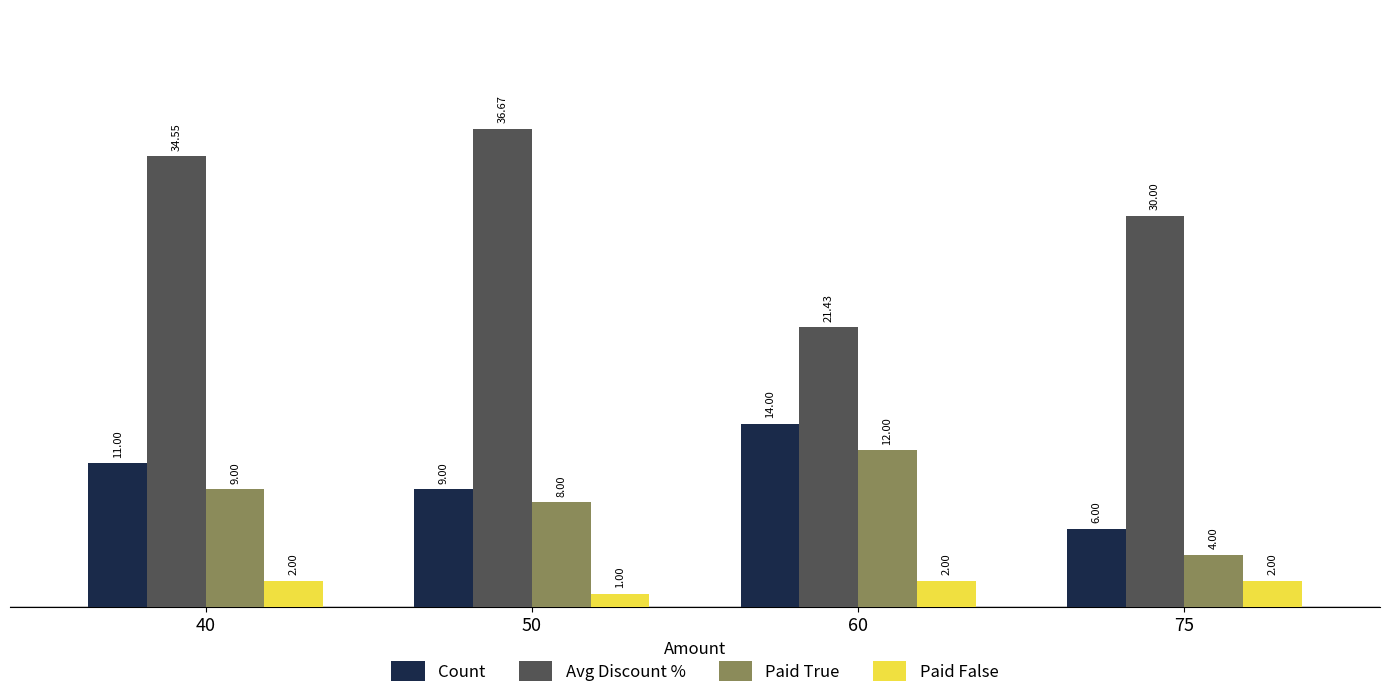

How many groups of bars are there?

4